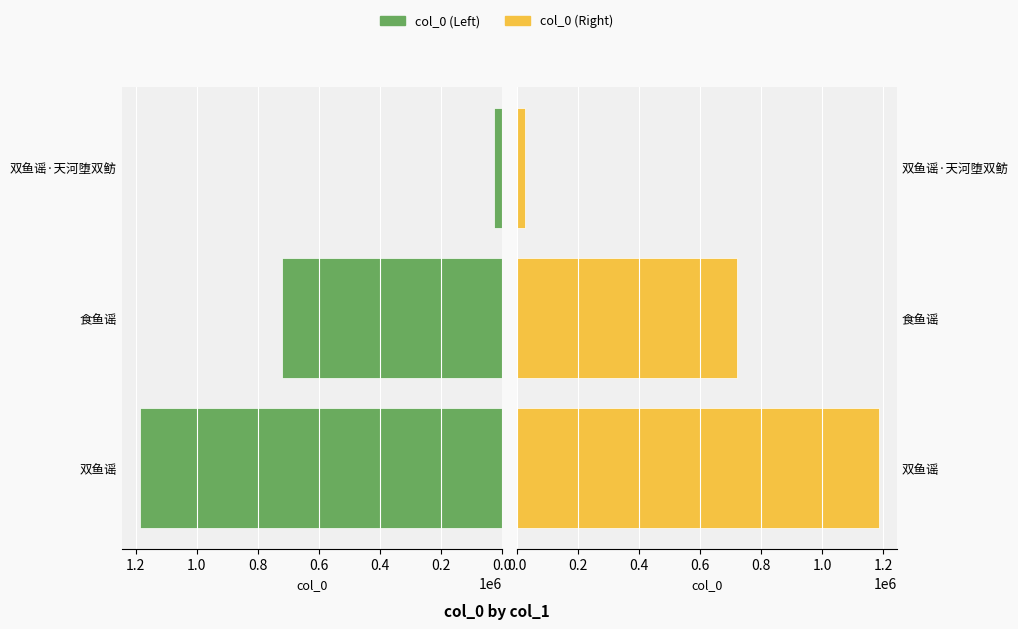

The value of col_0 (Left) at 食鱼谣 is 719691. True or false?

True